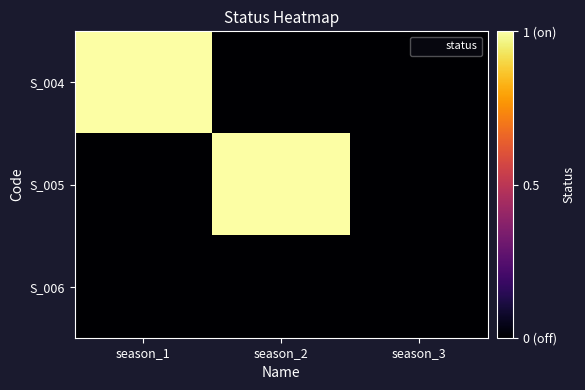

Reading left to right, extract all data points from this chart.

S_004: season_1=1	season_2=0	season_3=0
S_005: season_1=0	season_2=1	season_3=0
S_006: season_1=0	season_2=0	season_3=0